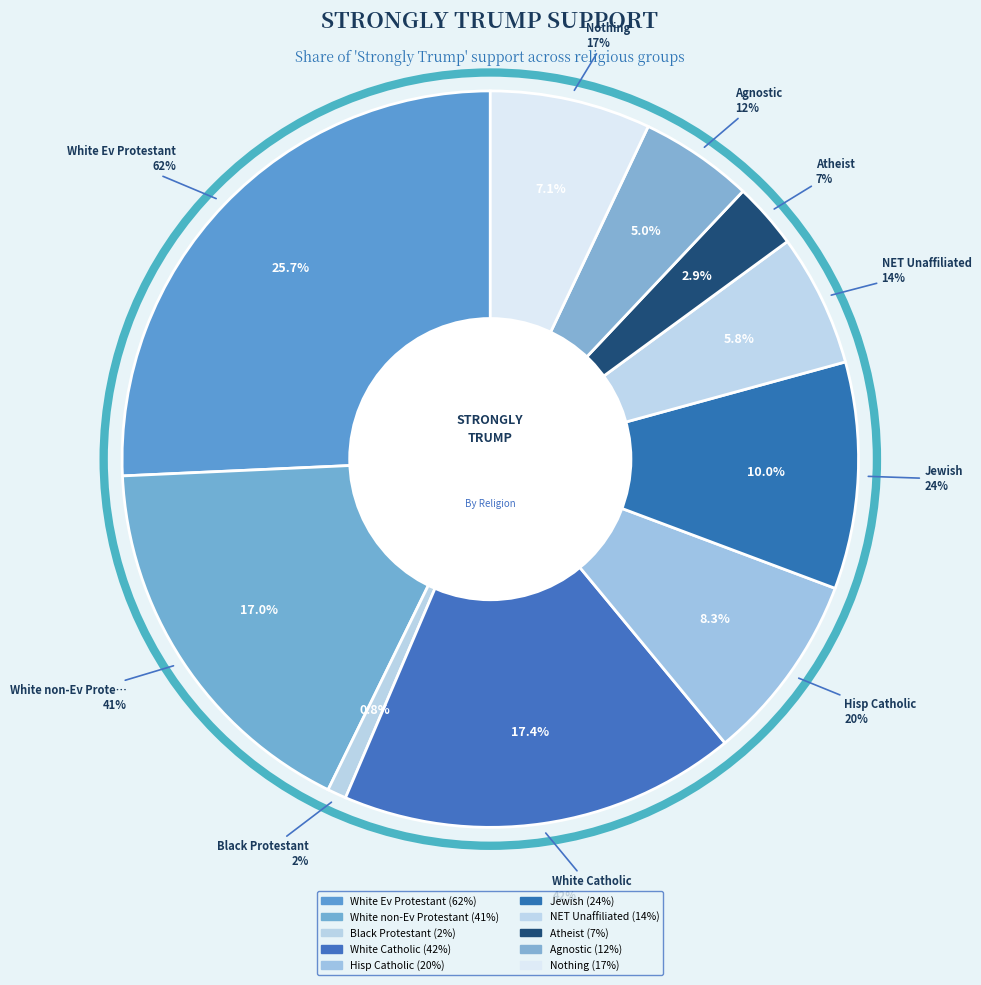

To the nearest percent, what is the combined percentage of Jewish and NET Unaffiliated?

16%